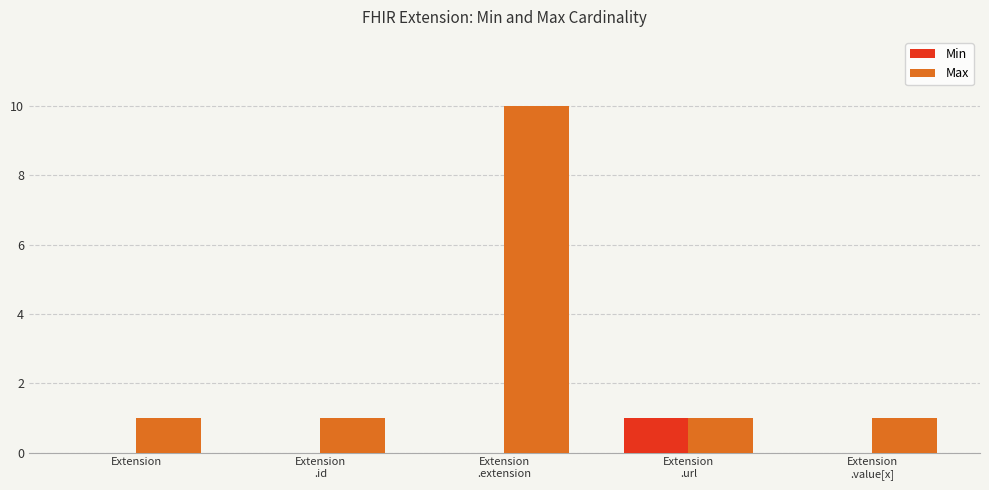

Reading left to right, extract all data points from this chart.

Min: 0	0	0	1	0
Max: 1	1	10	1	1